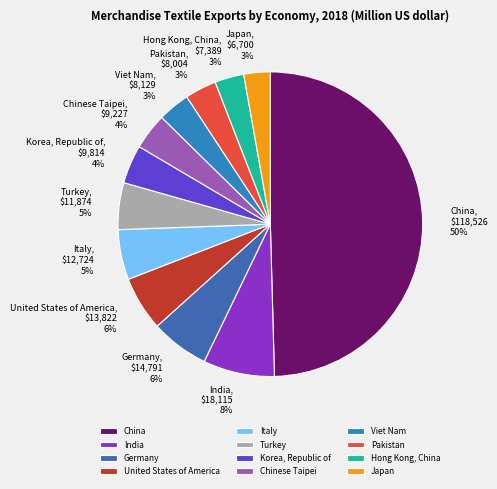

Is the sum of United States of America and China greater than half?

Yes